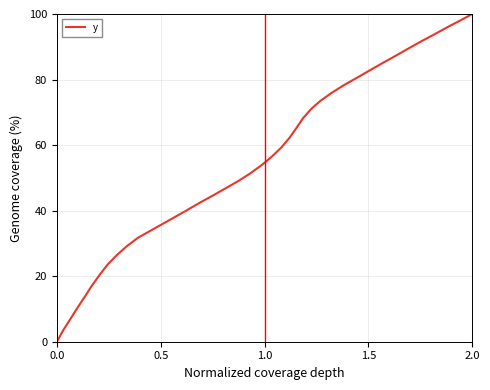

True or false: there are more than 0 points higher than both neighbors.

False